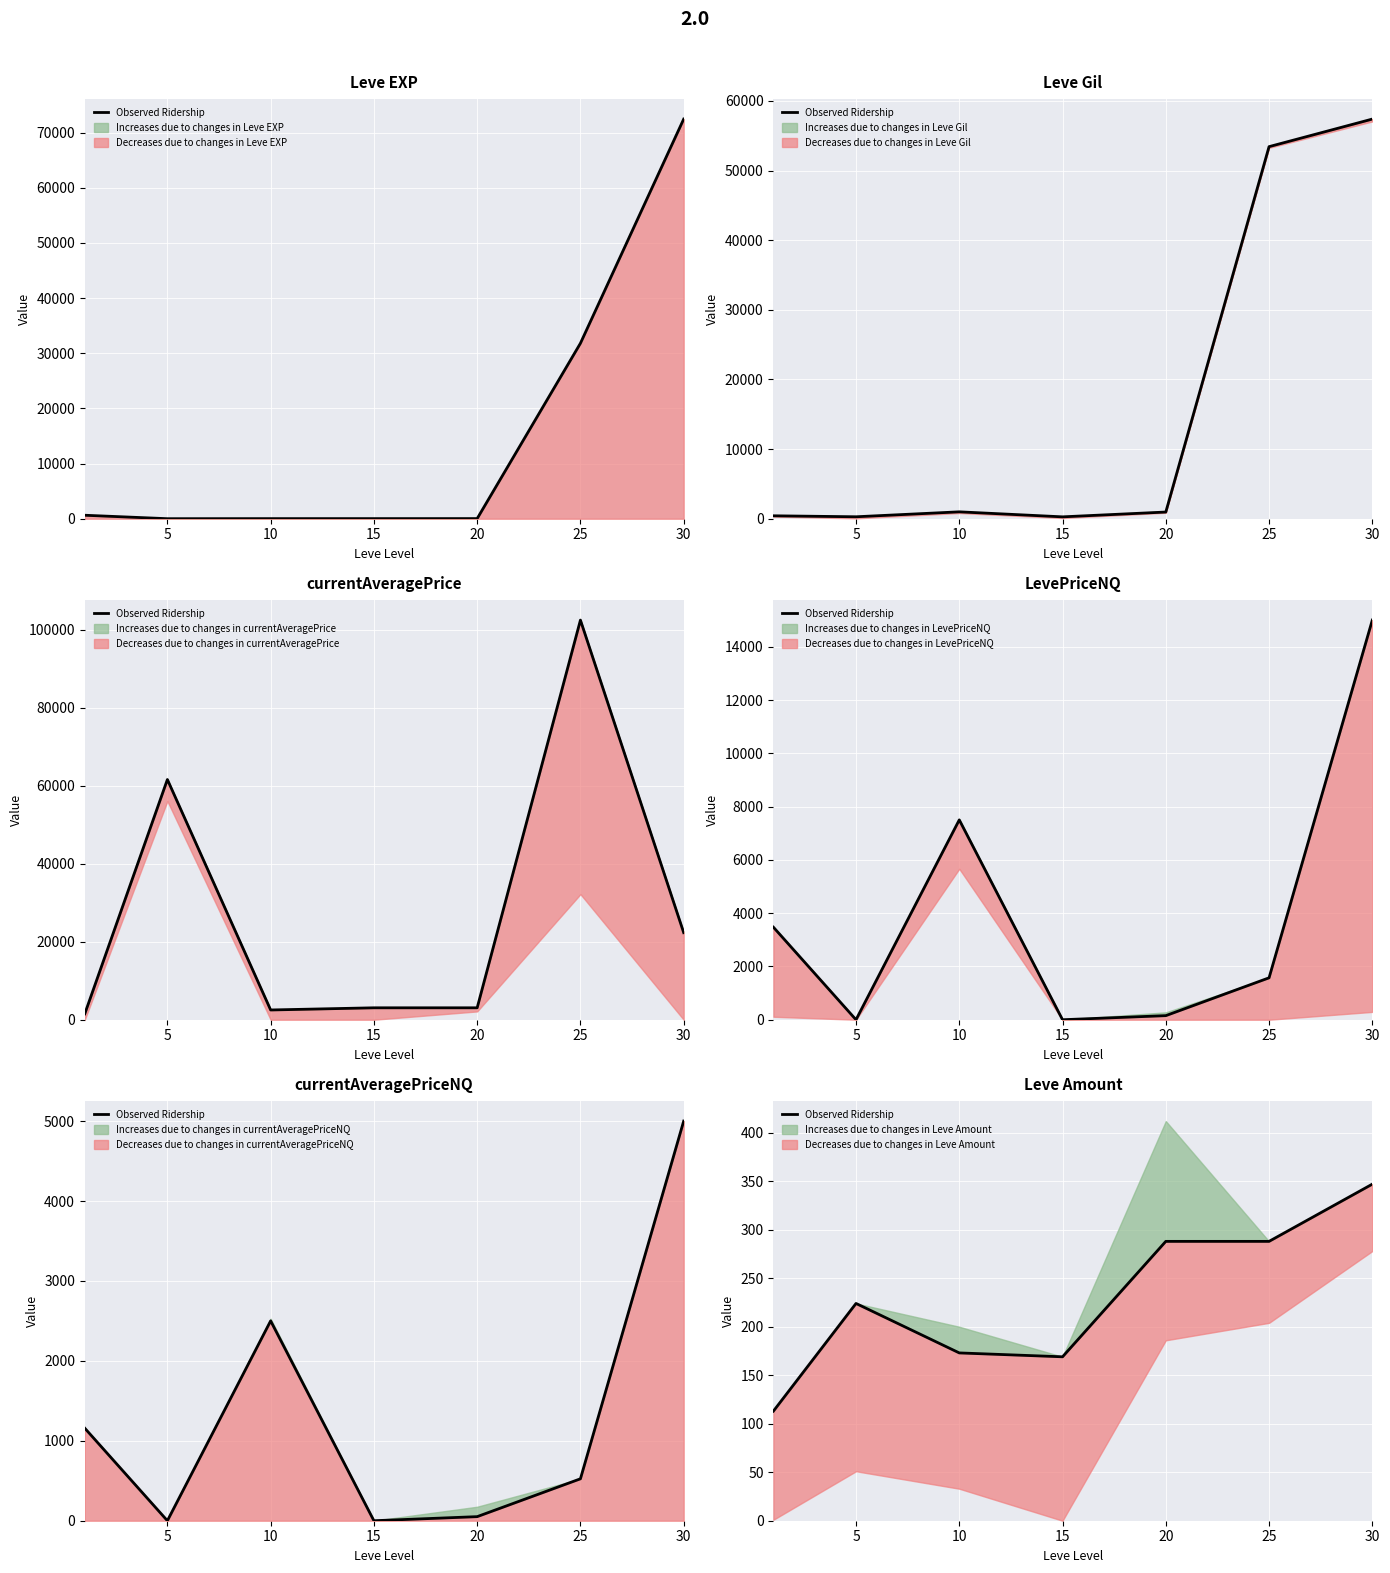

Where does the data first go above 224?

20